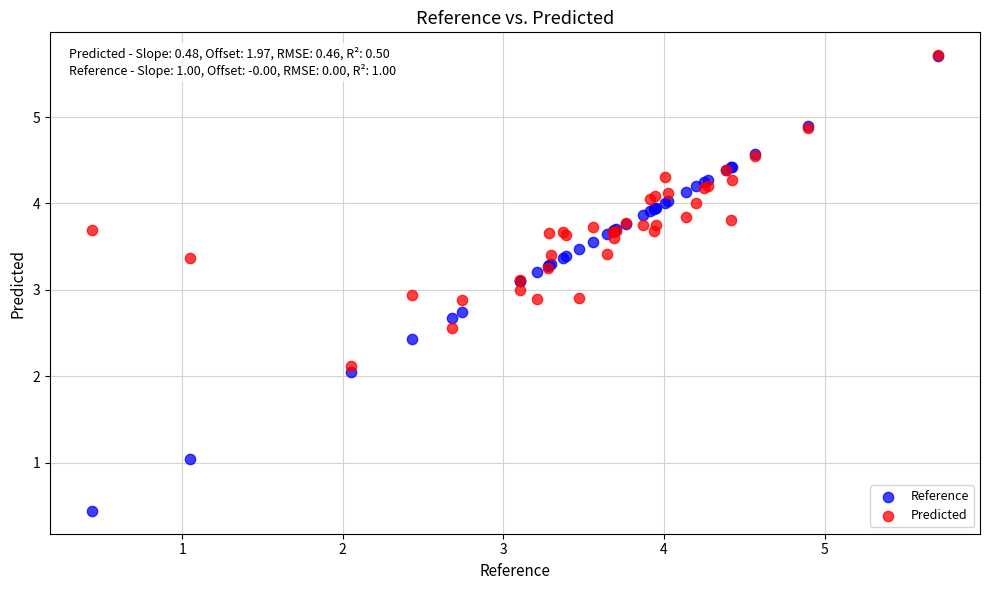

What are all the series names shown in the legend?

Reference, Predicted